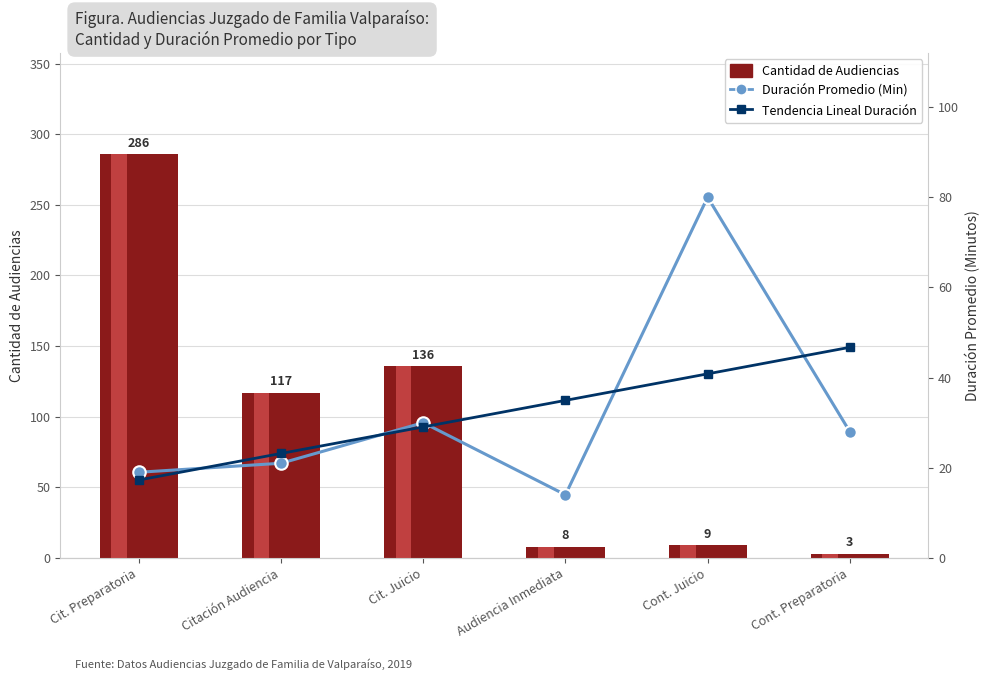

What value does the Cantidad de Audiencias series have at Cit. Juicio?

136.0